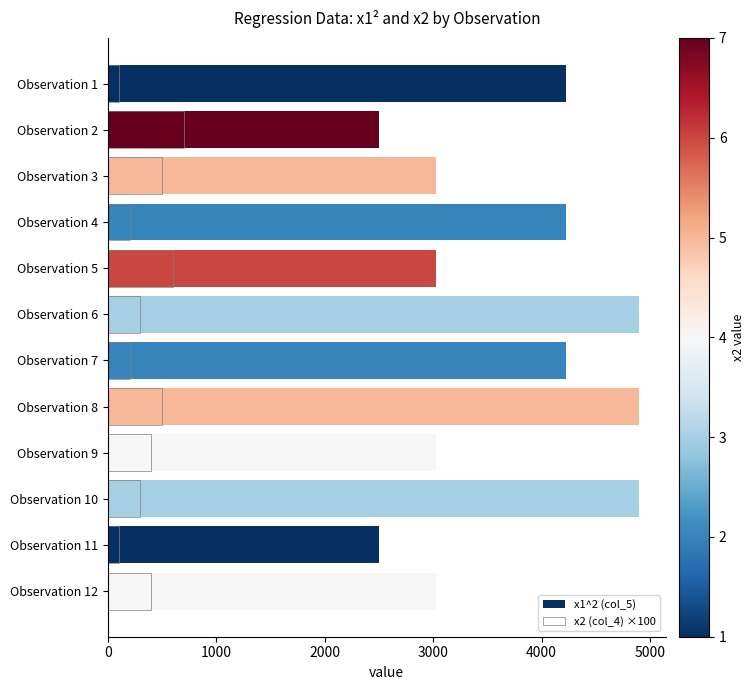

Rank the series by their maximum value, from highest to lowest.

x1^2 (col_5), x2 (col_4) ×100